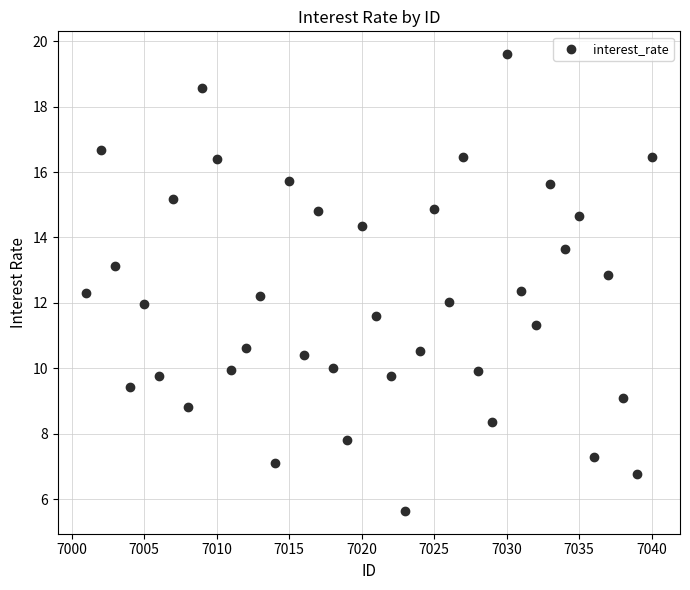

What is the range of X values (max minus min)?

39.0